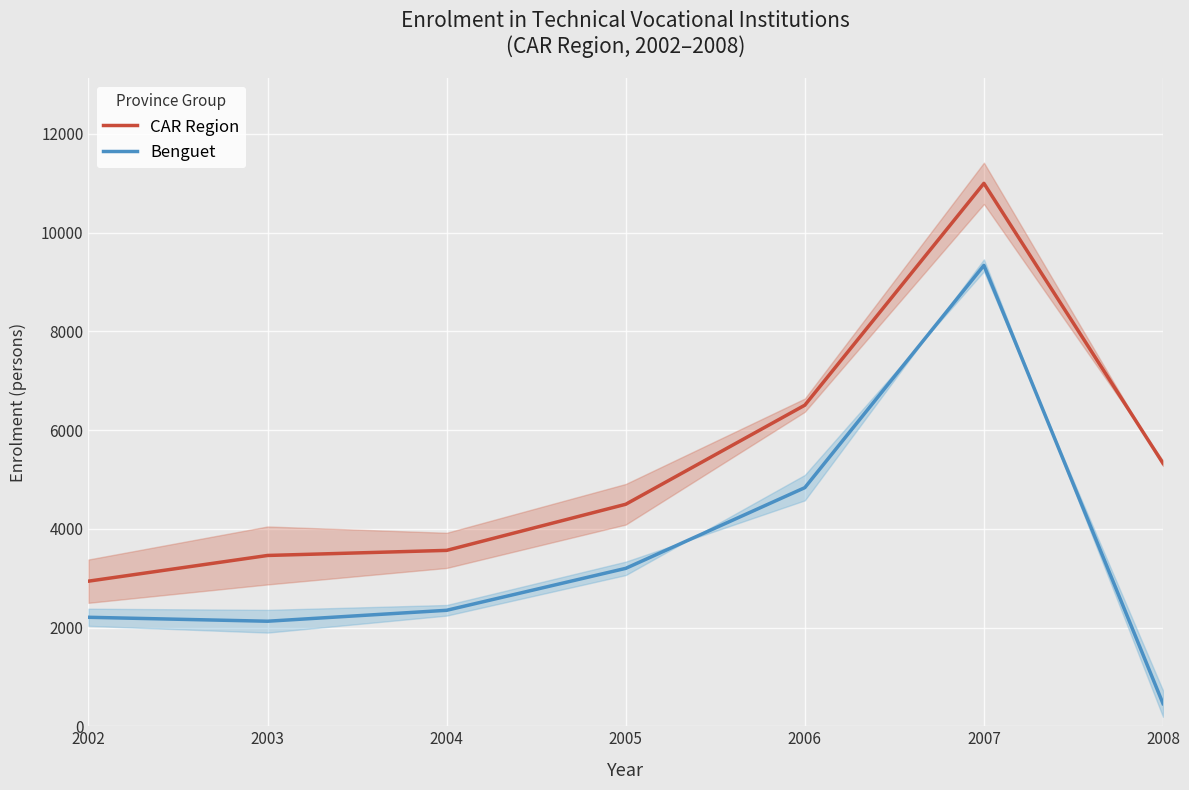

Where is the first local maximum for CAR Region?

2007